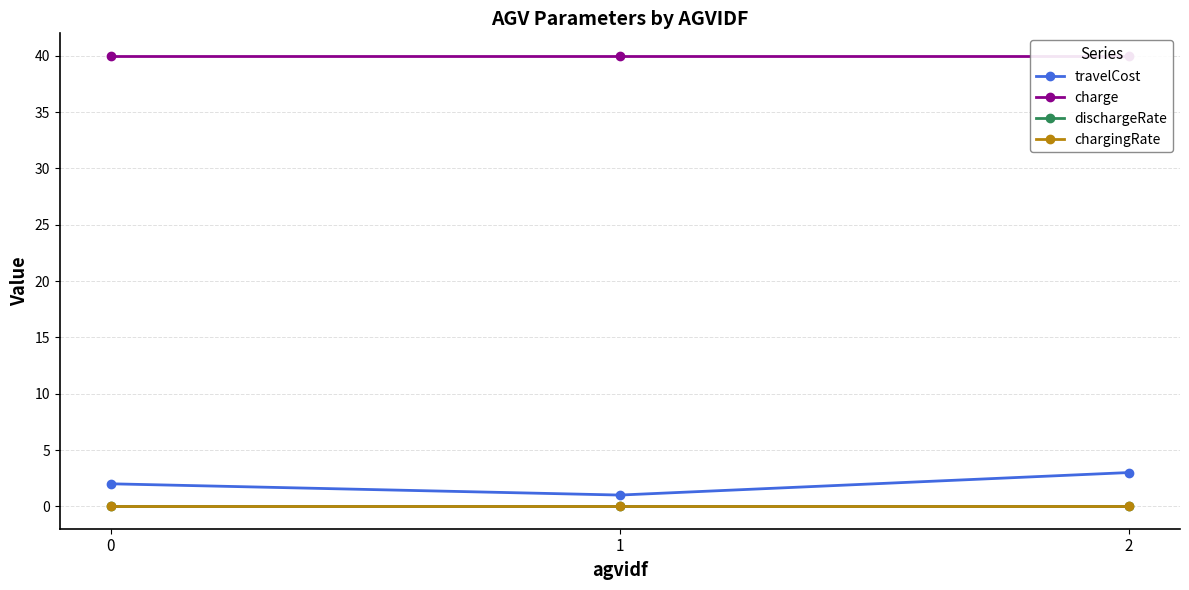

Rank the series by their maximum value, from lowest to highest.

dischargeRate, chargingRate, travelCost, charge